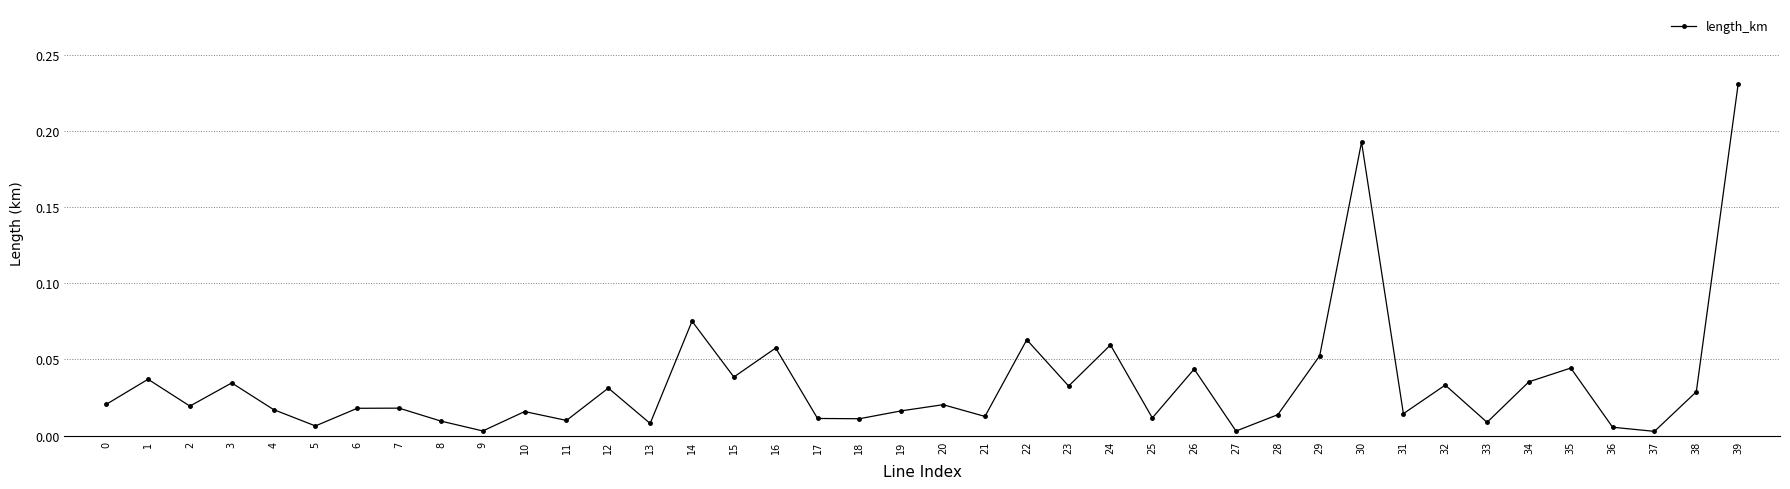

Is it true that the value at 5 is 0.0?

True